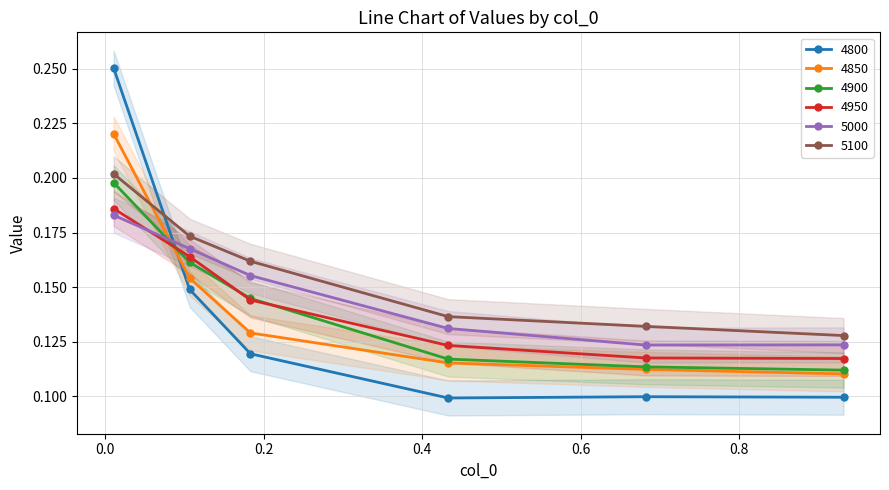

How many series are shown in this chart?

6